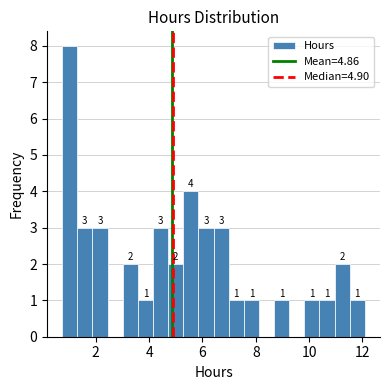

Around what value on the x-axis is the tallest bar? Give the approximate position of its centre, as read against the axis.

1.0